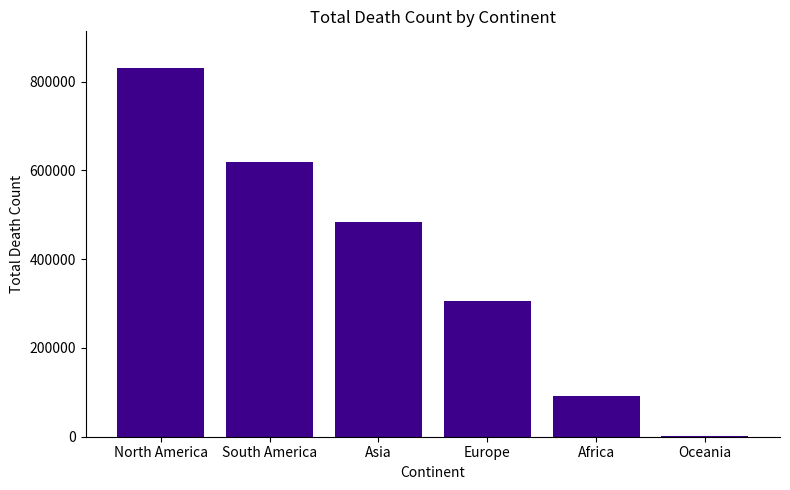

At which label is the value closest to 416211?

Asia